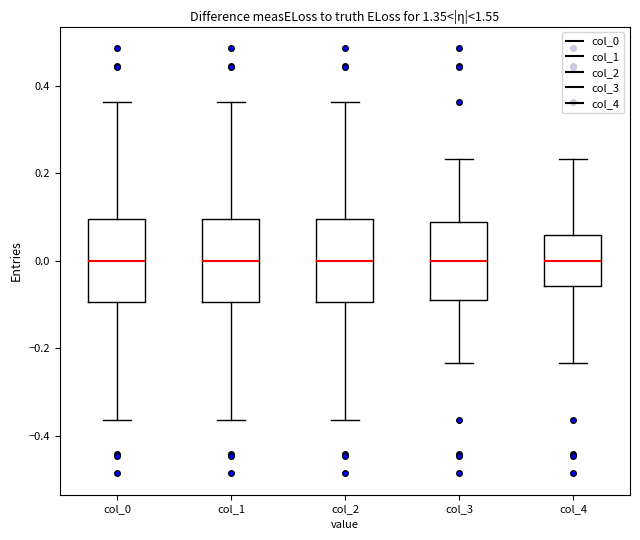

Where is the upper edge of the box for col_3 on the y-axis? The values are not printed on the chart, so give them approximately, as read against the axis.

0.08